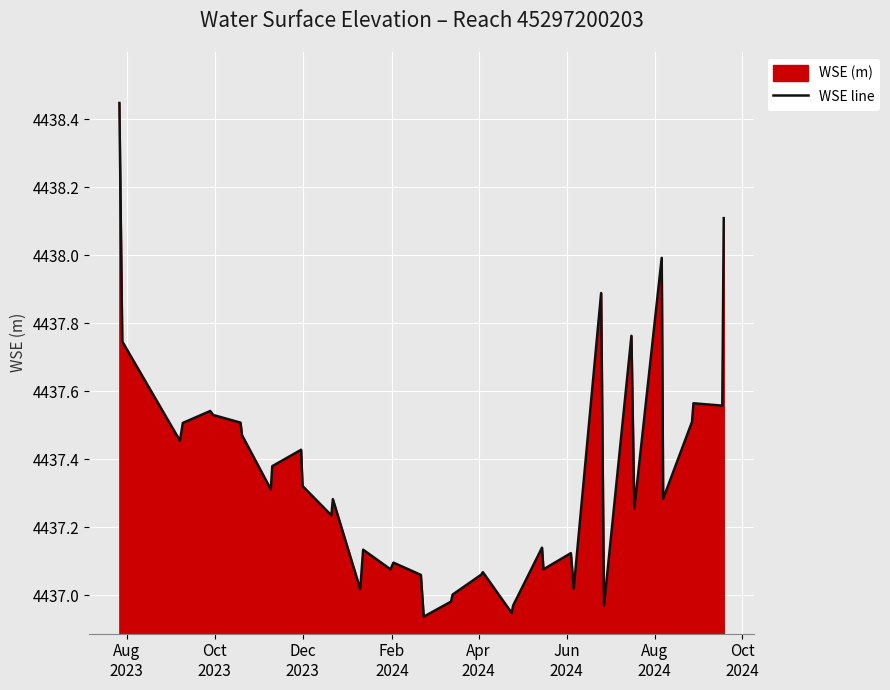

What is the difference between the maximum and minimum values?

1.5